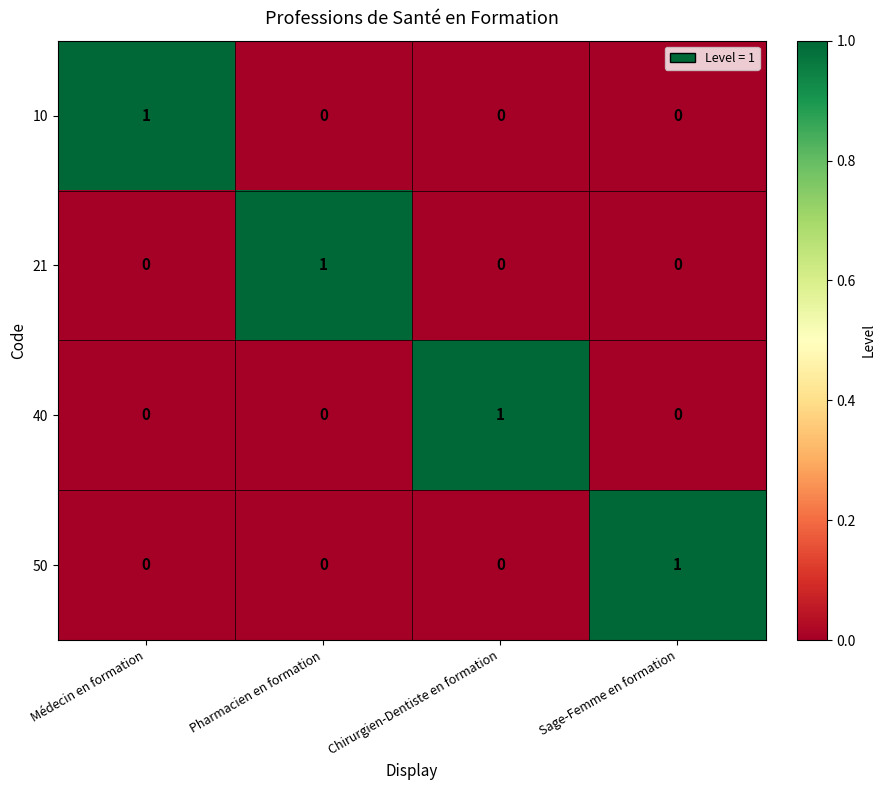

Count the number of data series in this chart.

4